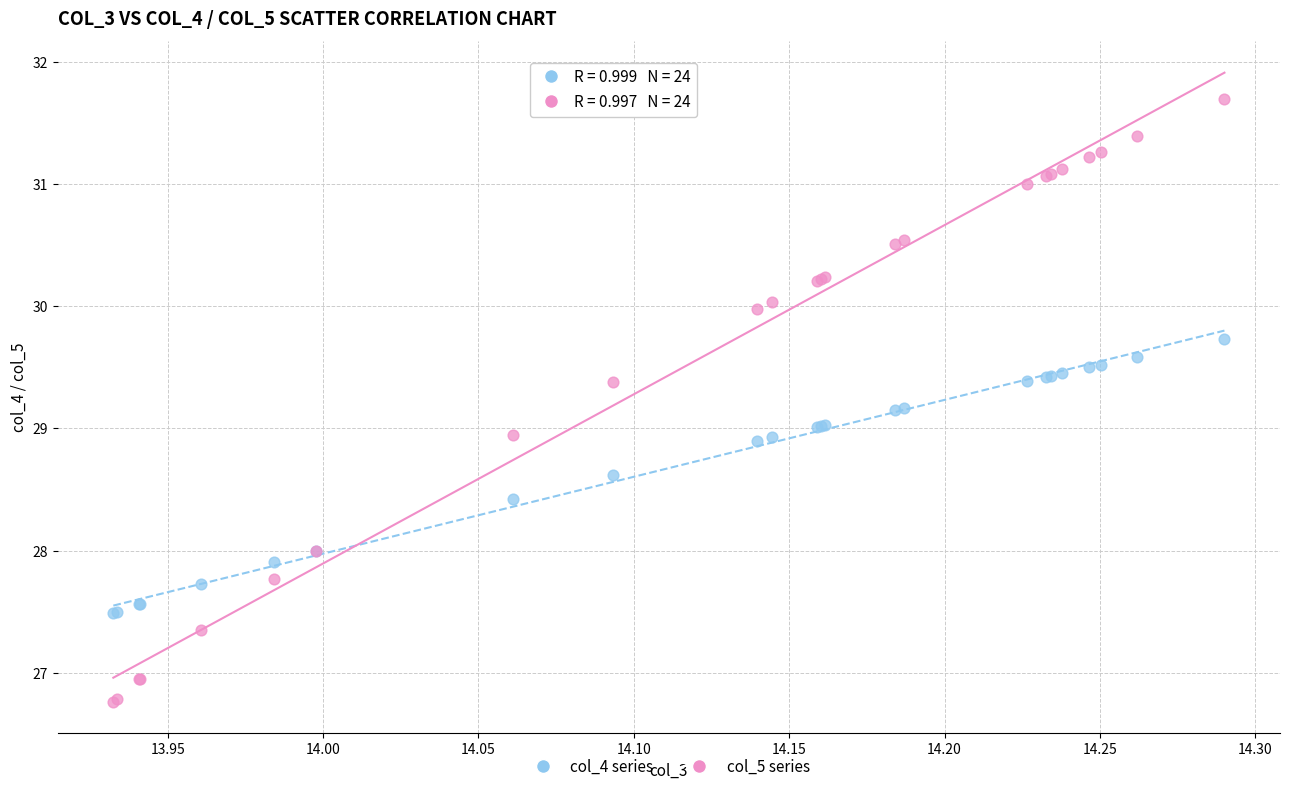

What are all the series names shown in the legend?

col_4 series, col_5 series